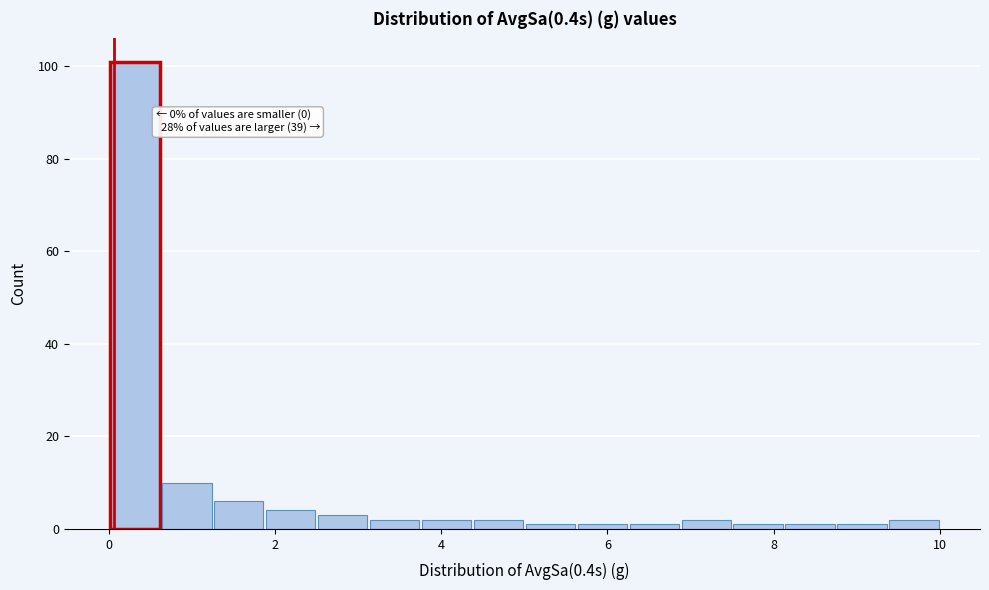

Around what value on the x-axis is the tallest bar? Give the approximate position of its centre, as read against the axis.

0.4